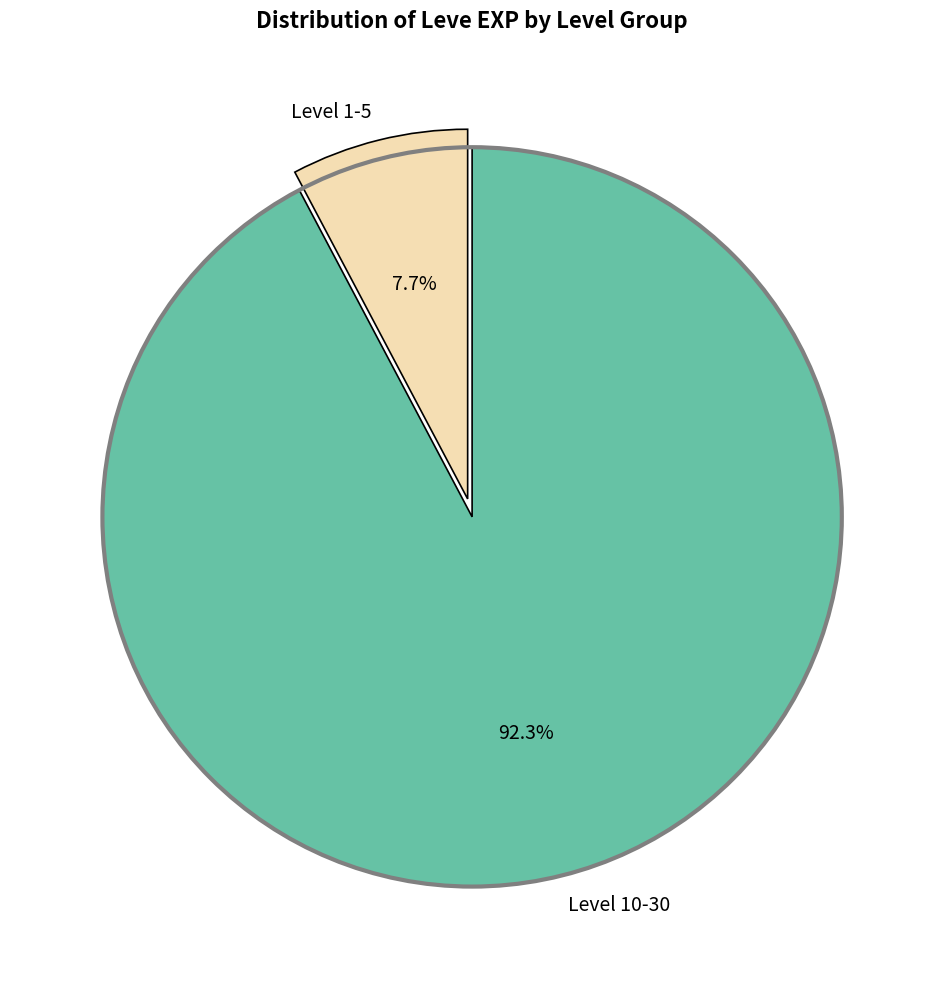

What is the smallest slice in the pie chart?

Level 1-5